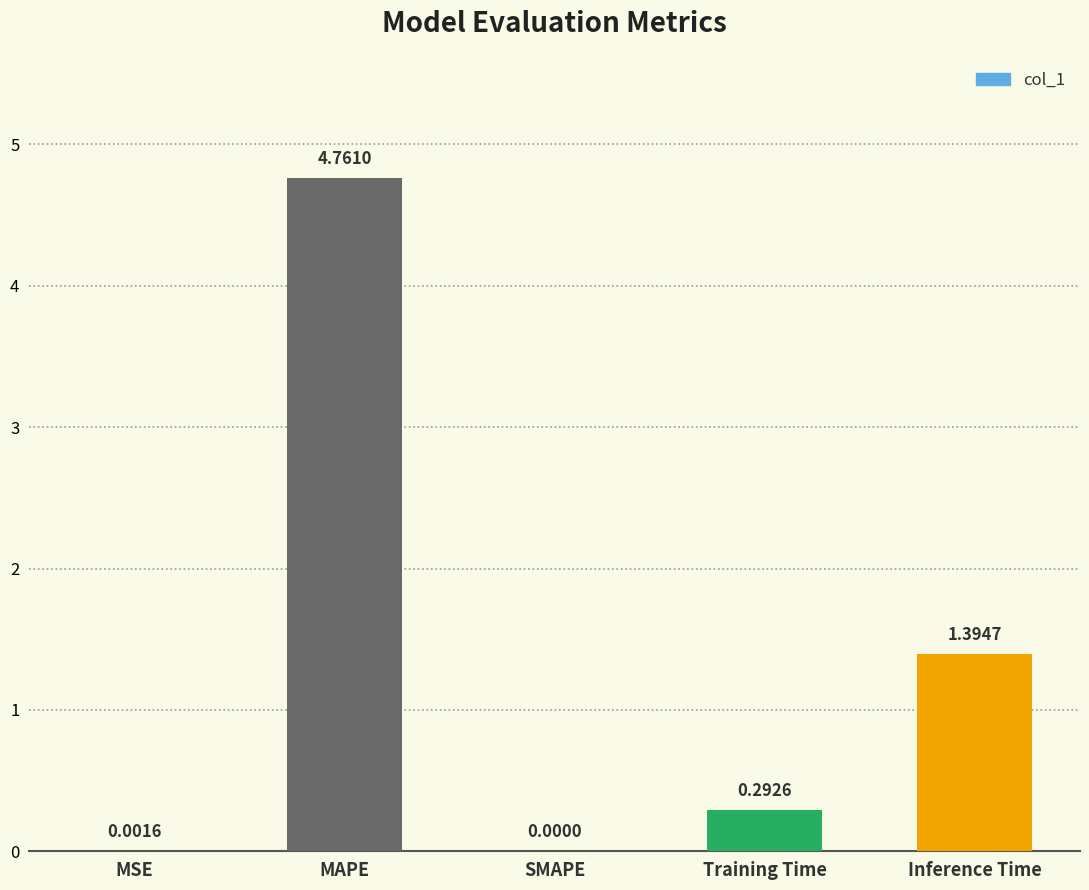

How many series are shown in this chart?

1